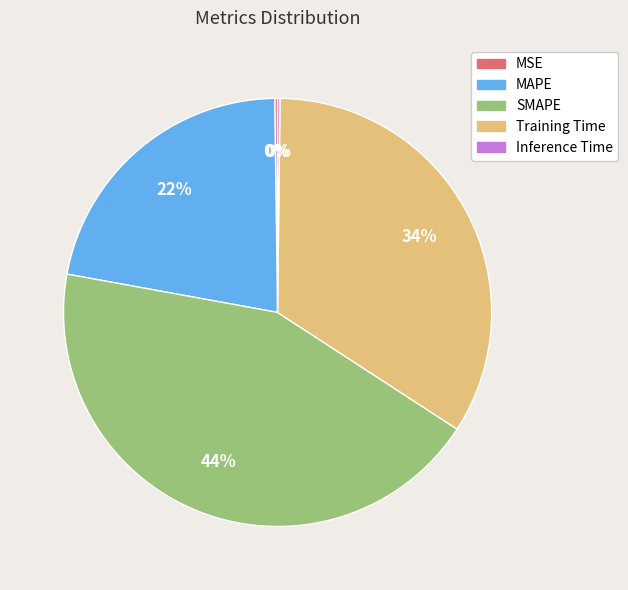

Is the sum of MAPE and SMAPE greater than half?

Yes